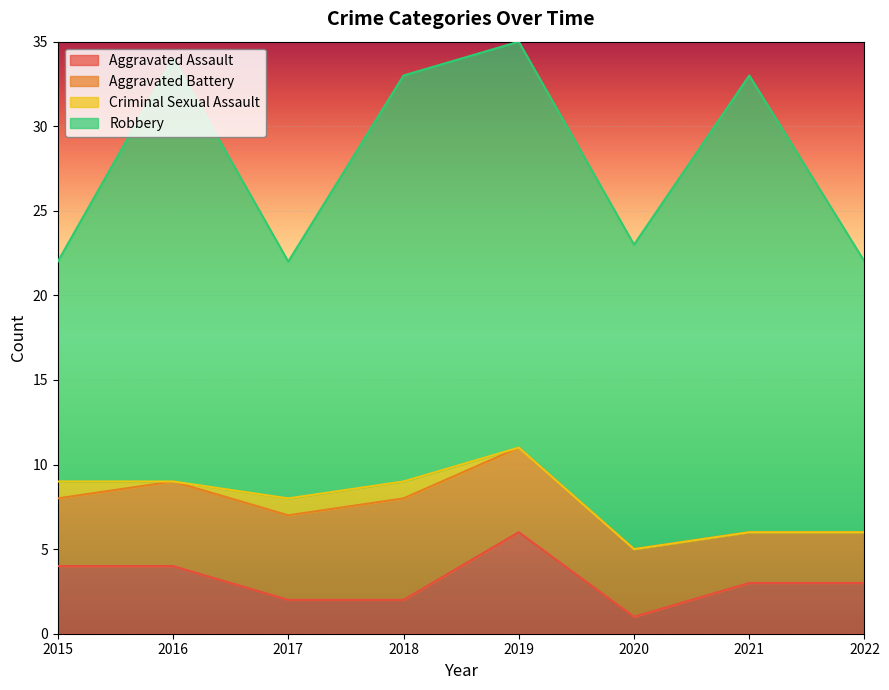

Which category has the lowest value in the Aggravated Assault series?

2020